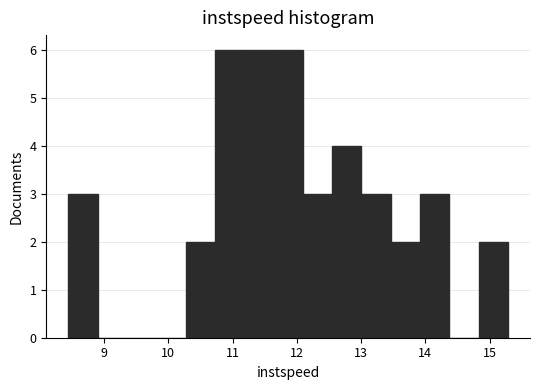

What is the height of the bar covering 11.2 to 11.6 on the x-axis? Neither the bar edges nor the heights are printed on the chart, so give them approximately, as read against the axes.

6